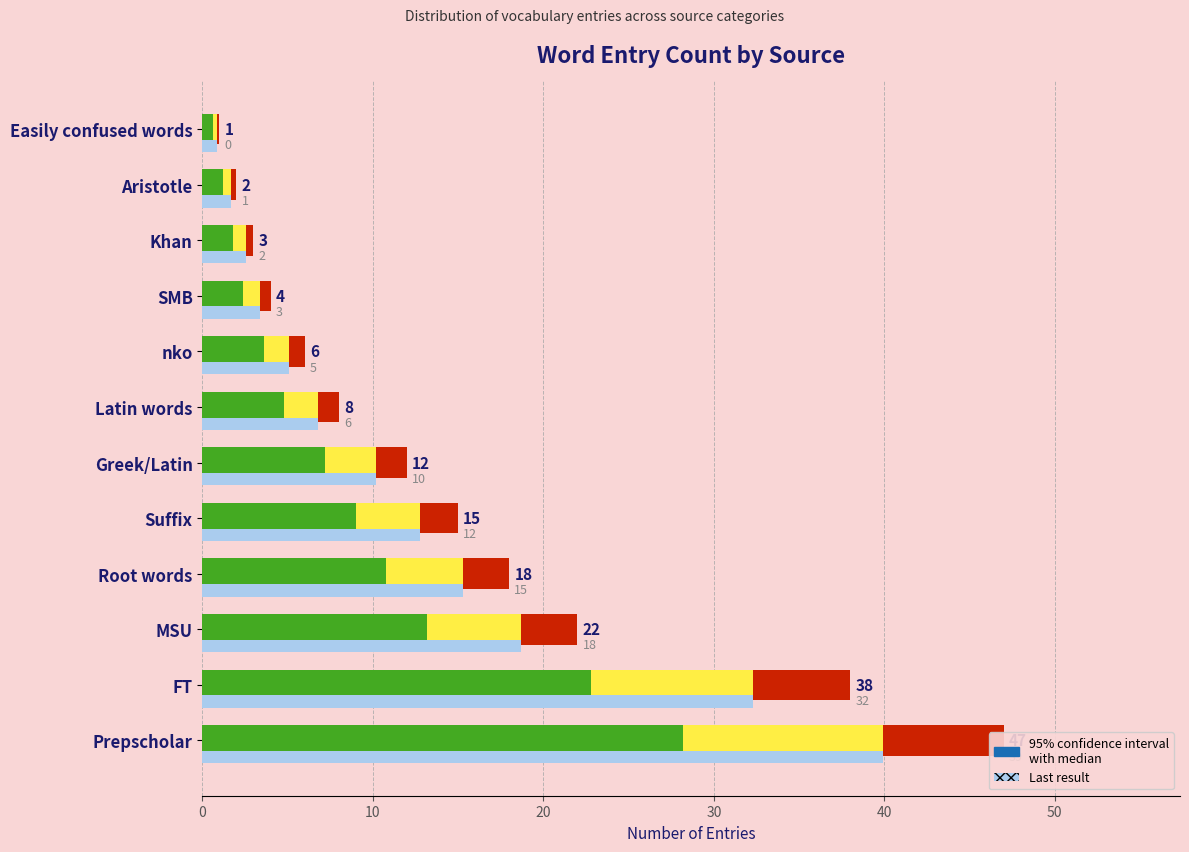

What is the difference between the maximum and minimum values in the Reference baseline series?

39.1